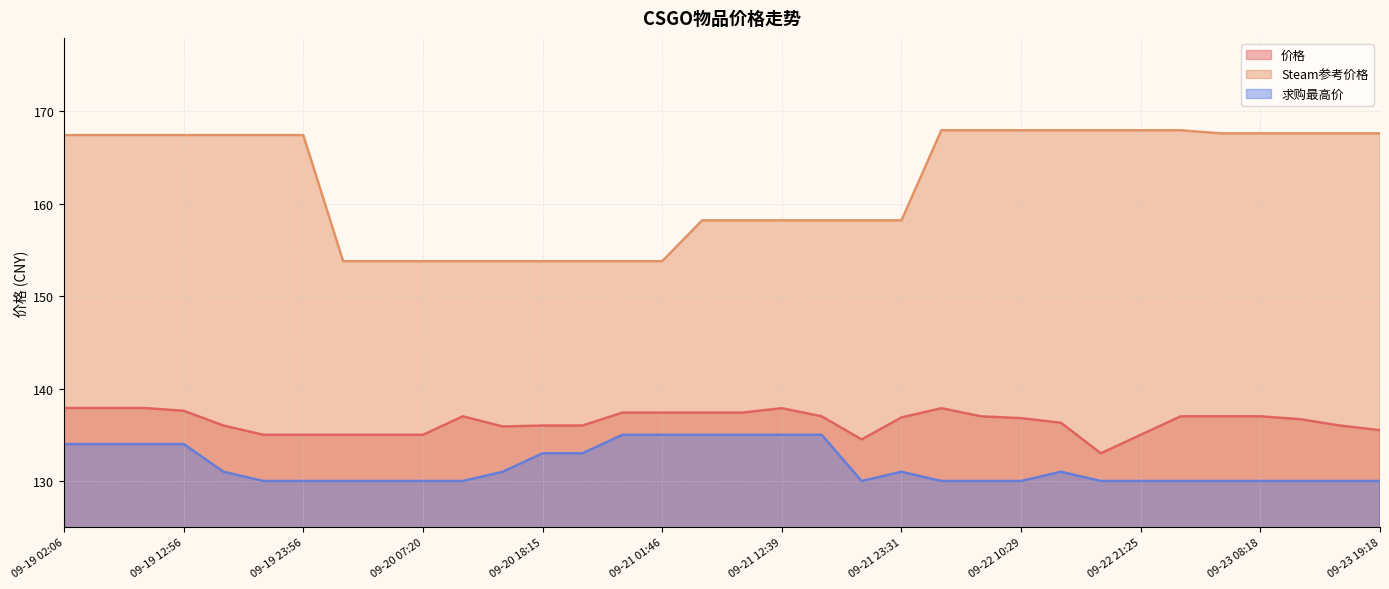

List the series in order of their overall mean, highest first.

Steam参考价格, 价格, 求购最高价